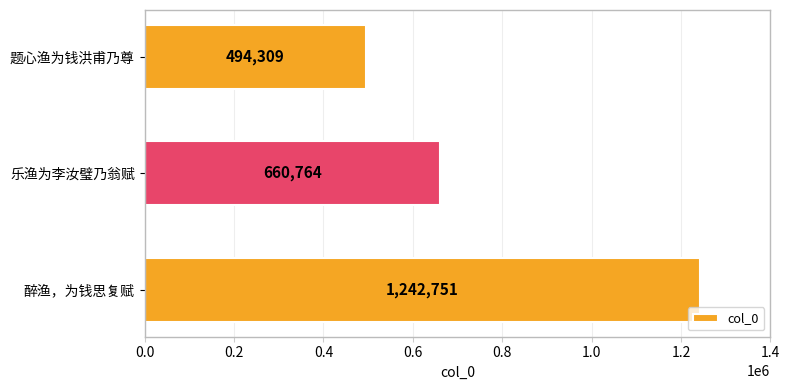

Count the values in the range 494309 to 1242751.

3